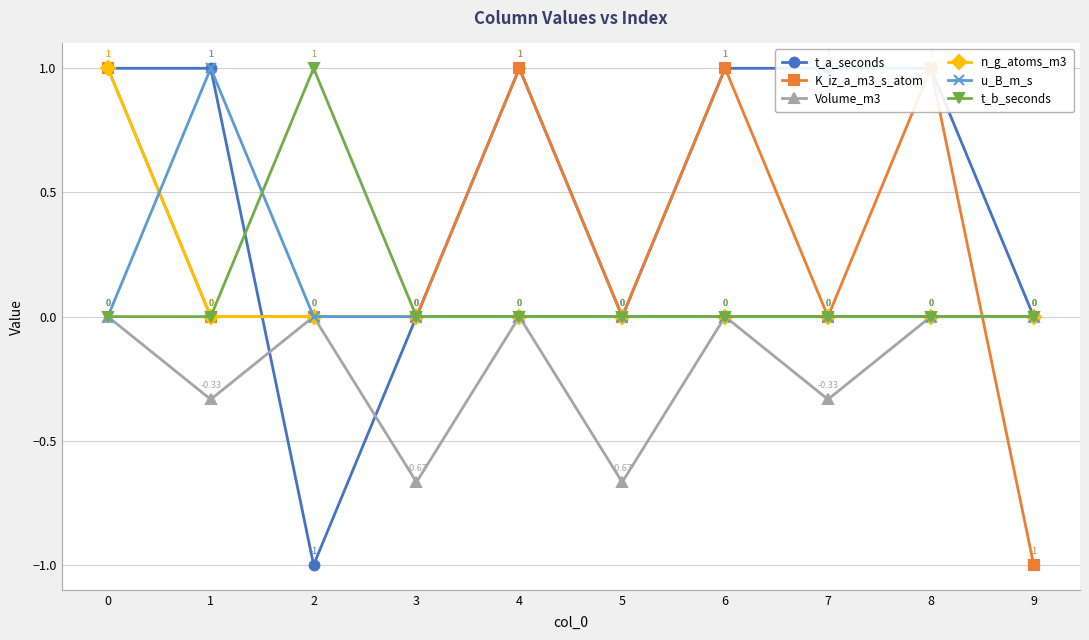

Rank the categories by t_b_seconds value from highest to lowest.

2, 0, 1, 3, 4, 5, 6, 7, 8, 9